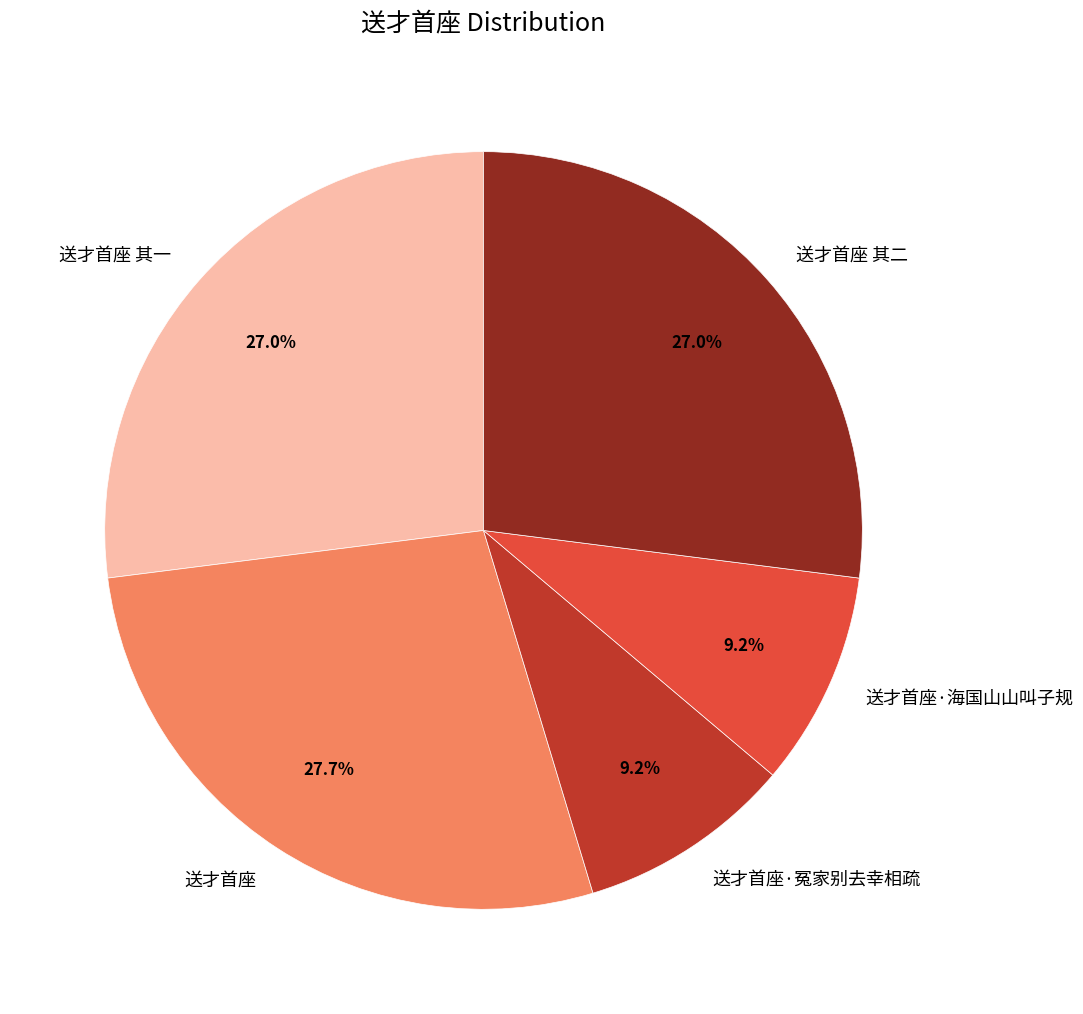

Approximately how many times larger is the value at 送才首座·冤家别去幸相疏 compared to 送才首座·海国山山叫子规?

1.0